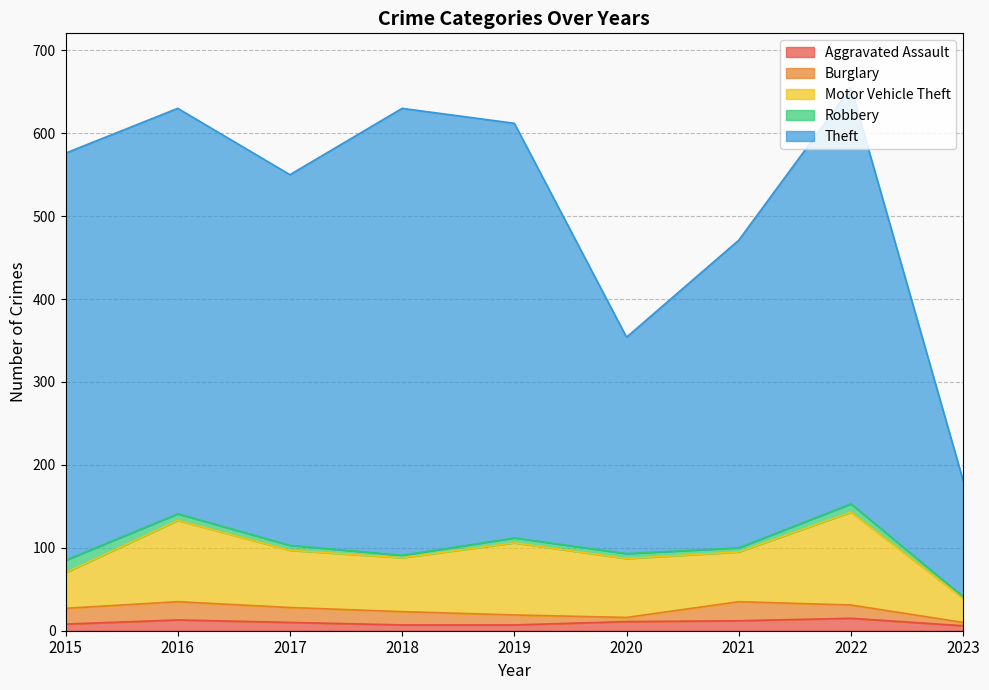

How many lines are shown in the chart?

5